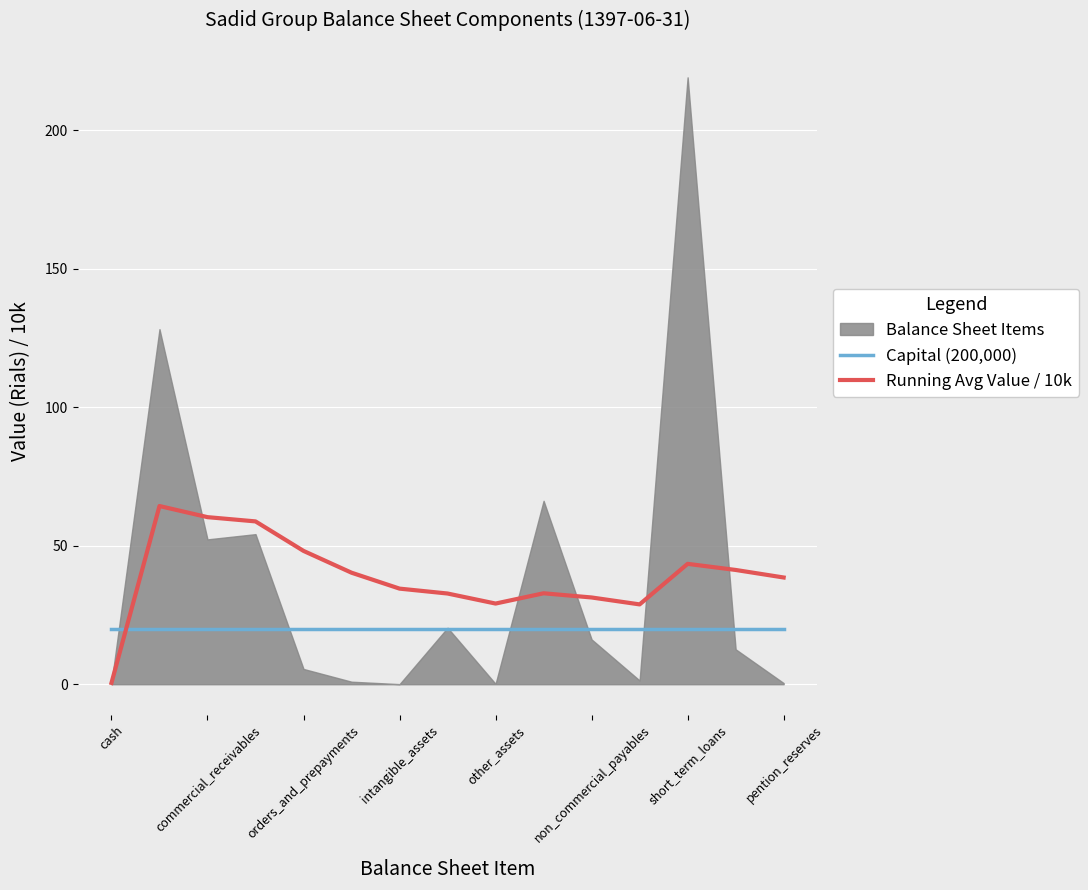

Is the value of Capital (200,000) at short_term_loans greater than the value of Running Avg Value / 10k at short_term_loans?

No